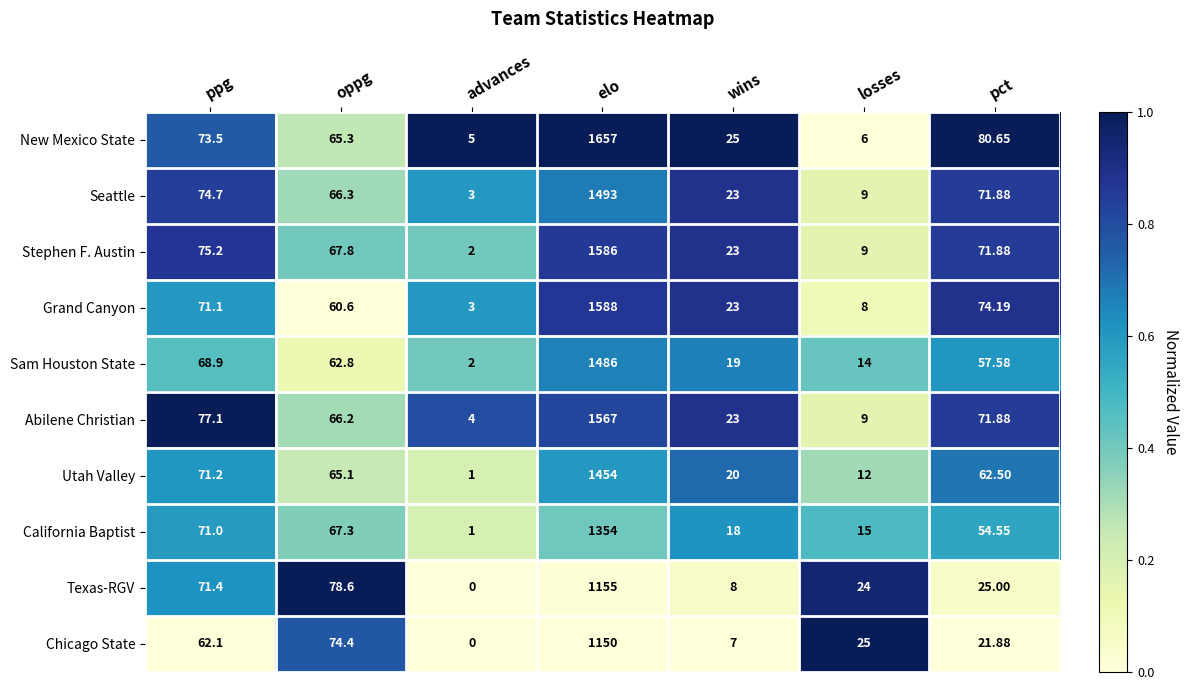

Which label corresponds to the smallest value in the chart?

advances